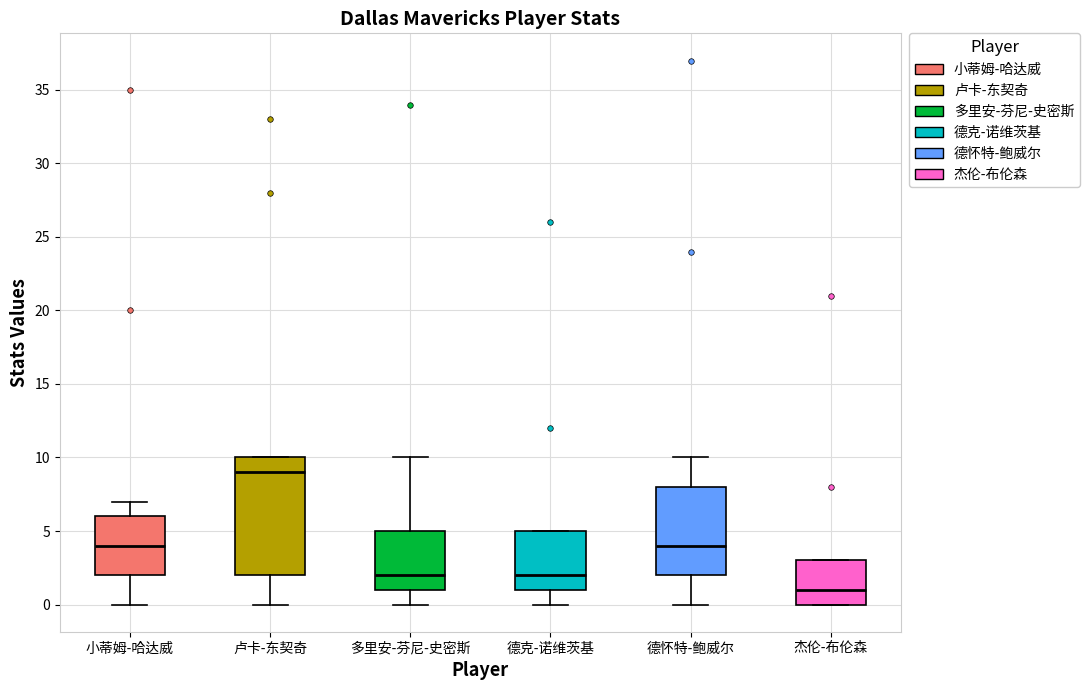

Comparing the boxes themselves (not the whiskers), which one is the tallest?

卢卡-东契奇